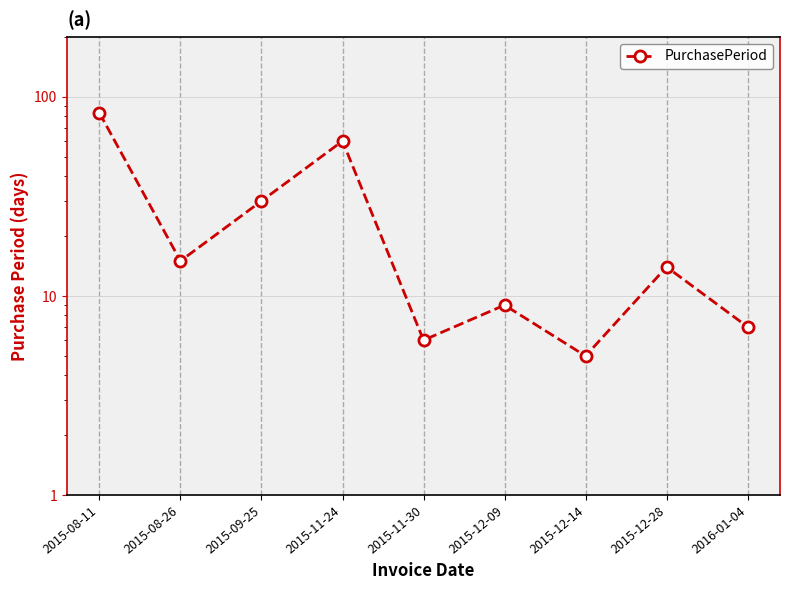

True or false: the data shows 60 at 2015-11-24.

True